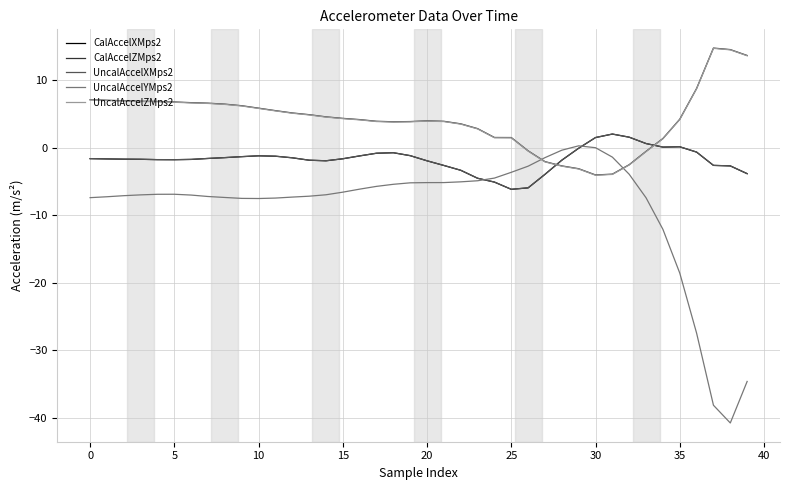

What is the minimum value for UncalAccelYMps2?

-40.8